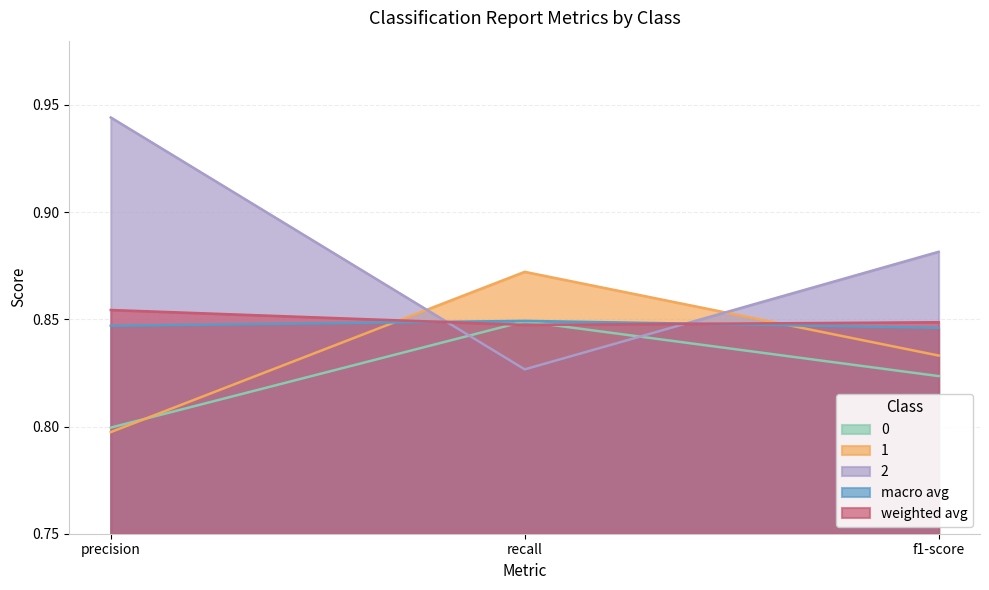

Is it true that macro avg equals 0.8 at recall?

True